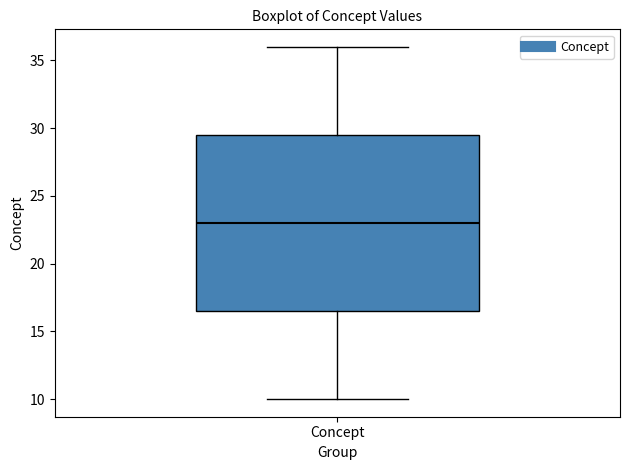

Where does the lower whisker of the box for Concept end on the y-axis? The values are not printed on the chart, so give them approximately, as read against the axis.

10.0